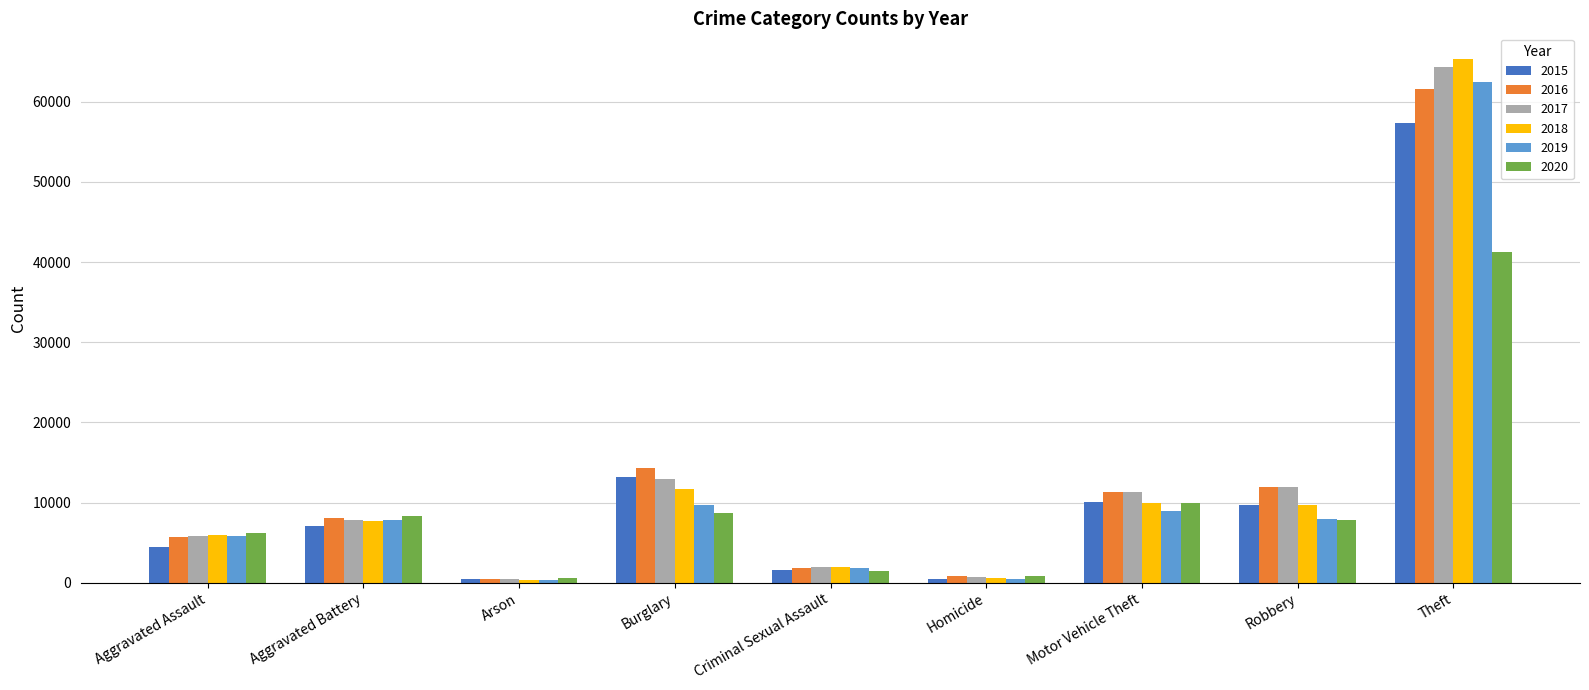

At which category is the sum across all series the highest?

Theft